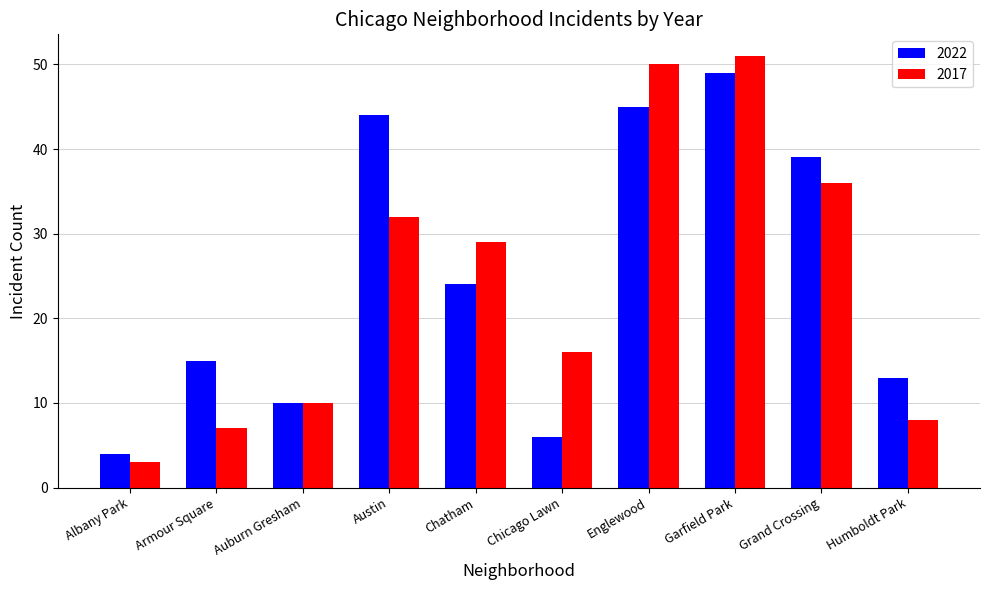

At how many categories does at least one series exceed 42?

3